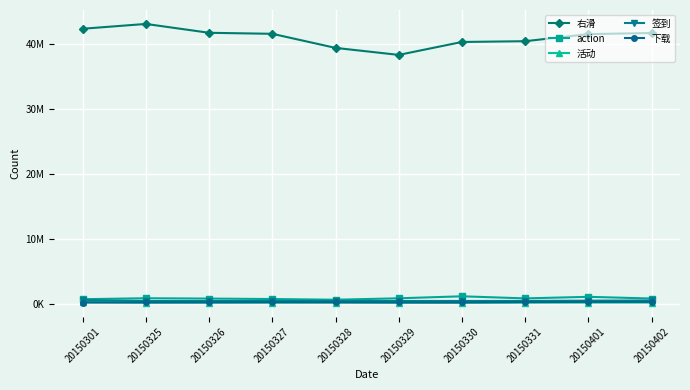

Does the chart display data point markers on the line(s)?

Yes